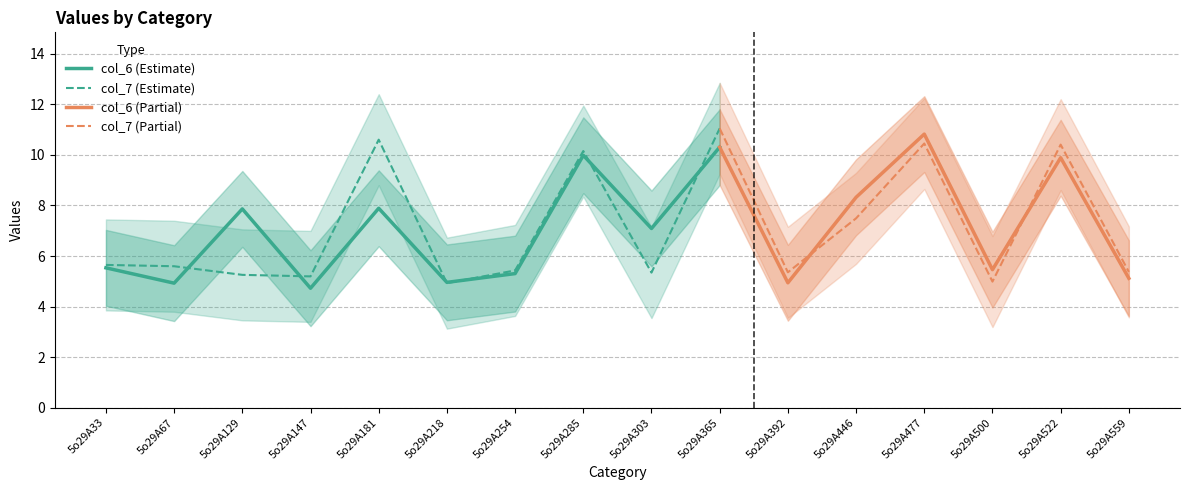

Reading left to right, extract all data points from this chart.

col_6: 5.5	4.9	7.9	4.7	7.9	5.0	5.3	10.0	7.1	10.3	4.9	8.3	10.8	5.5	9.9	5.1
col_7: 5.6	5.6	5.3	5.2	10.6	4.9	5.4	10.2	5.3	11.0	5.4	7.5	10.4	5.0	10.4	5.4